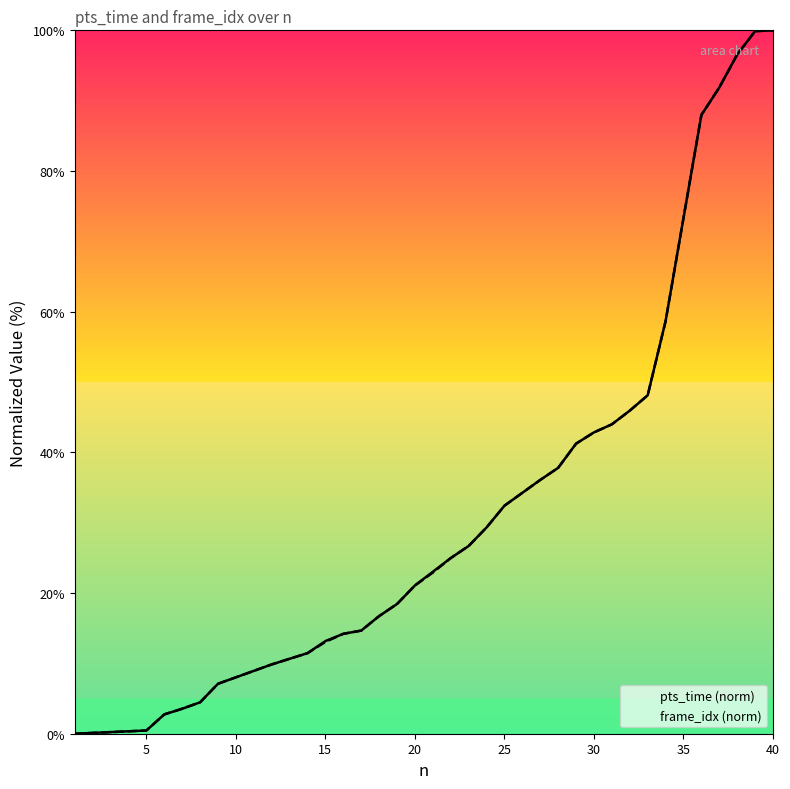

What is the highest value of the pts_time (norm) series?

100.0